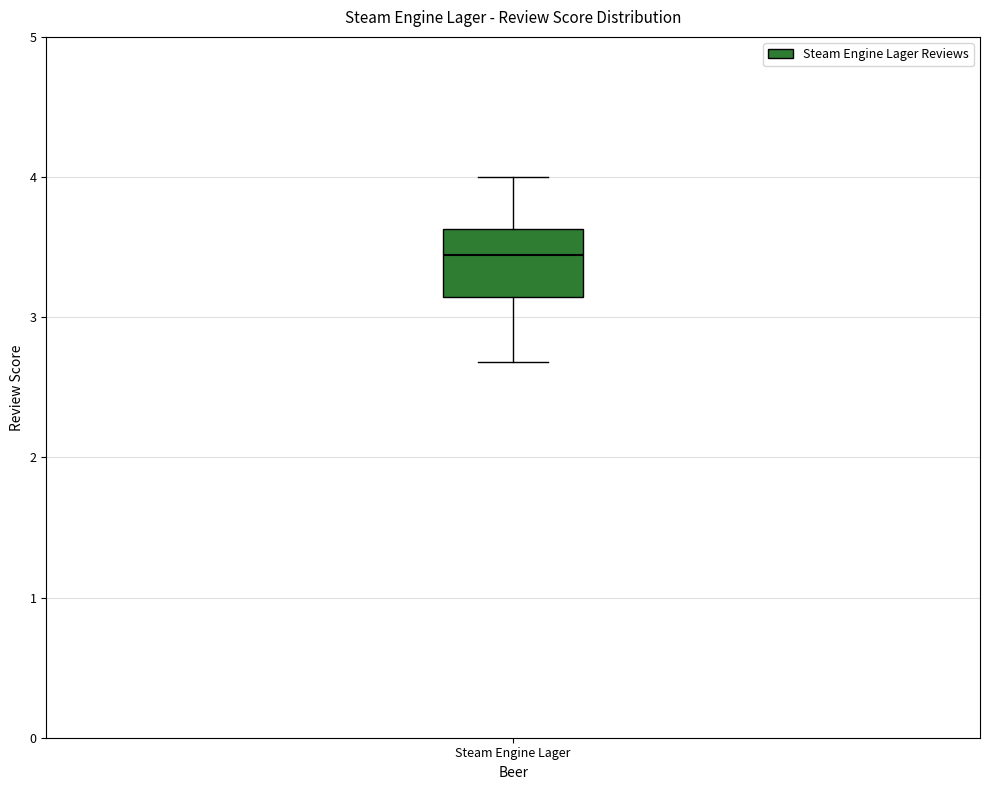

Where is the upper edge of the box for Steam Engine Lager on the y-axis? The values are not printed on the chart, so give them approximately, as read against the axis.

3.6